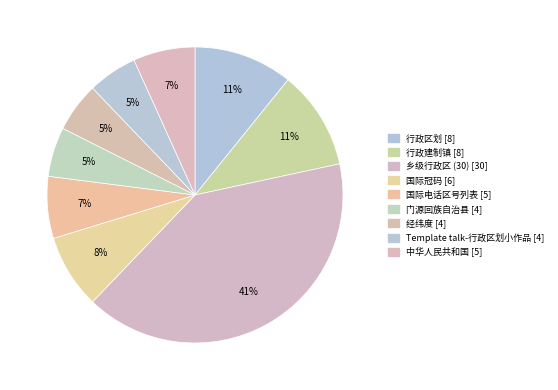

What percentage is the 经纬度 slice, to the nearest percent?

5%